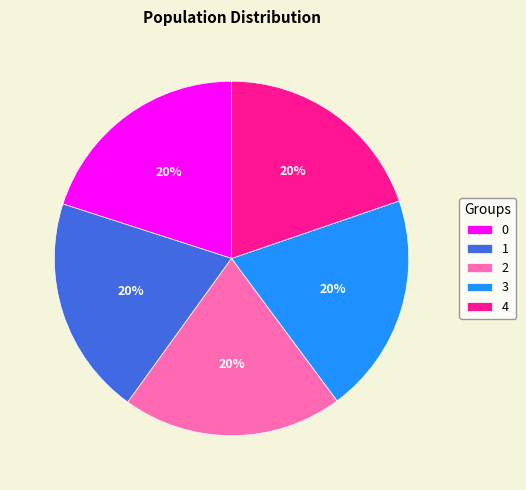

Is the sum of 0 and 3 greater than half?

No